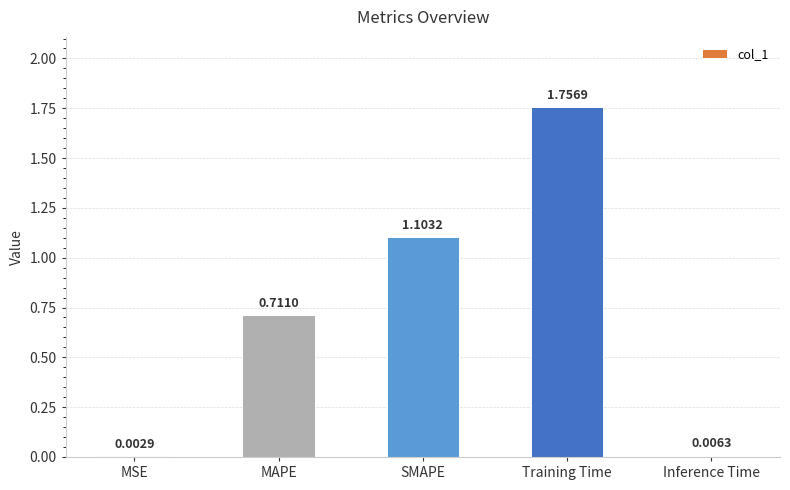

Which has a higher value, Inference Time or MAPE?

MAPE